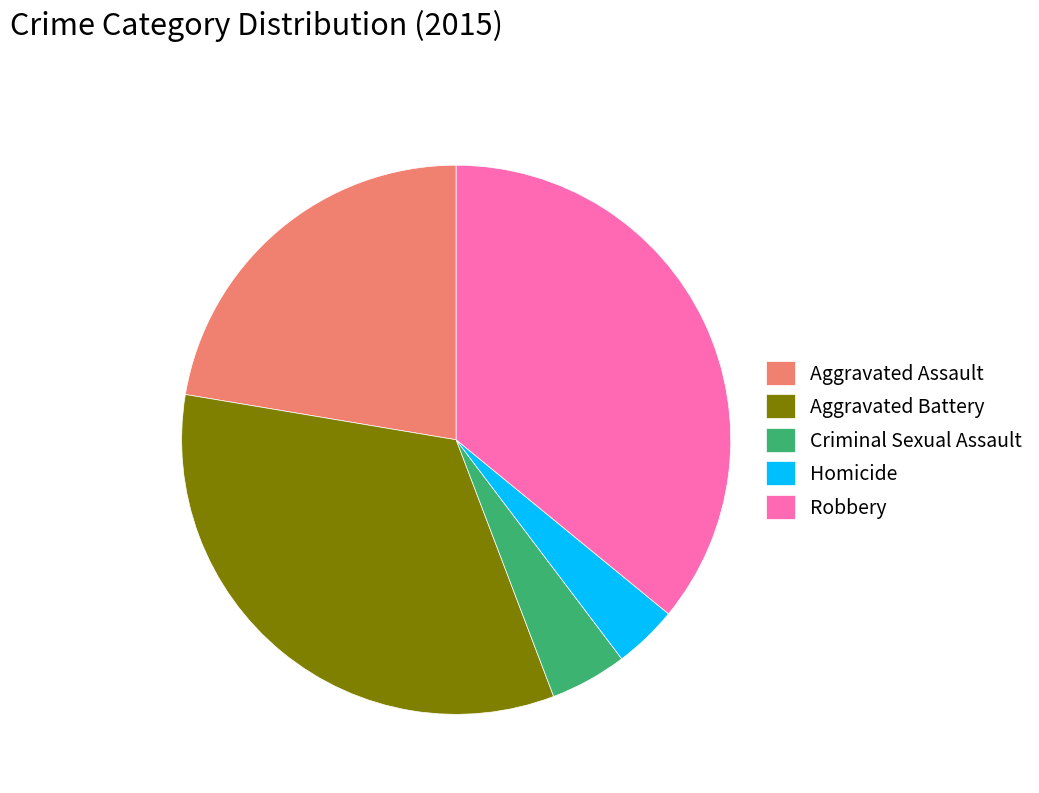

Does Criminal Sexual Assault account for over 50% of the chart?

No